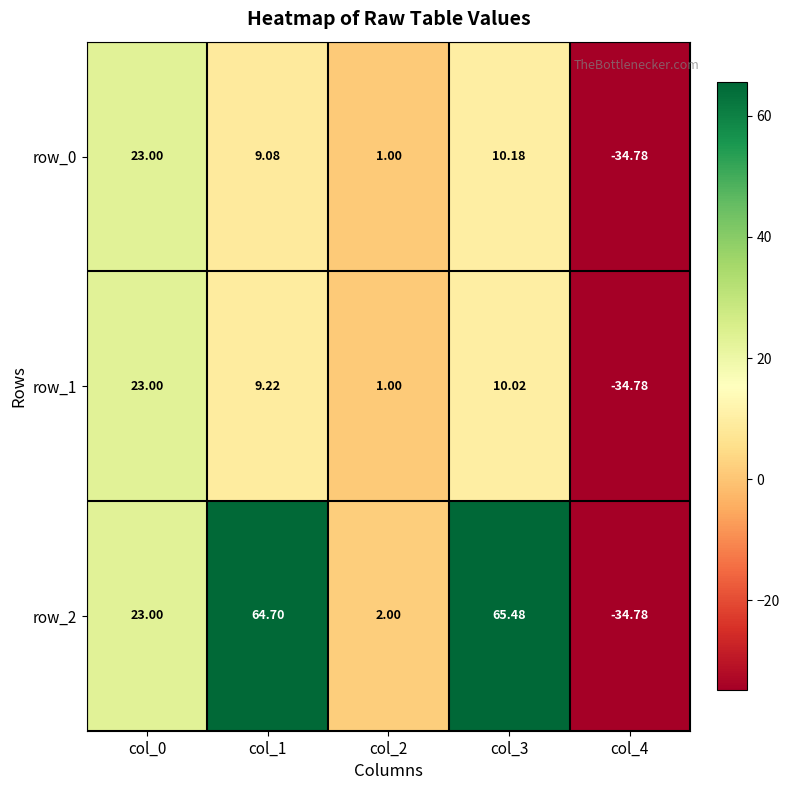

What is the approximate value of row_2 at col_2?

2.0